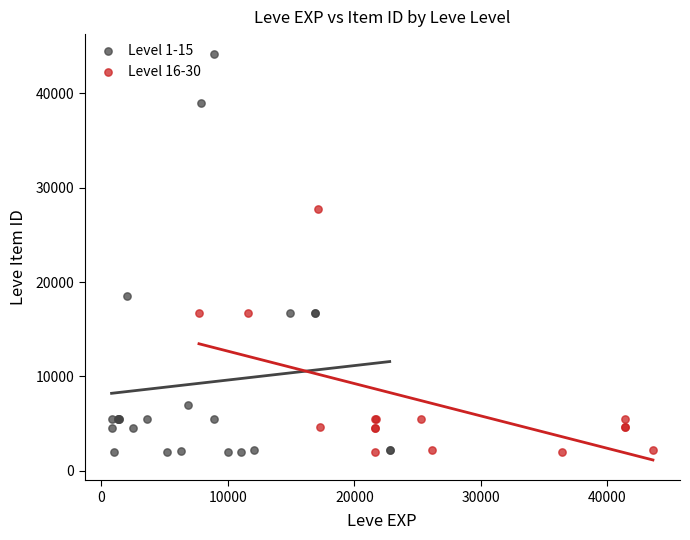

What are all the series names shown in the legend?

Level 1-15, Level 16-30